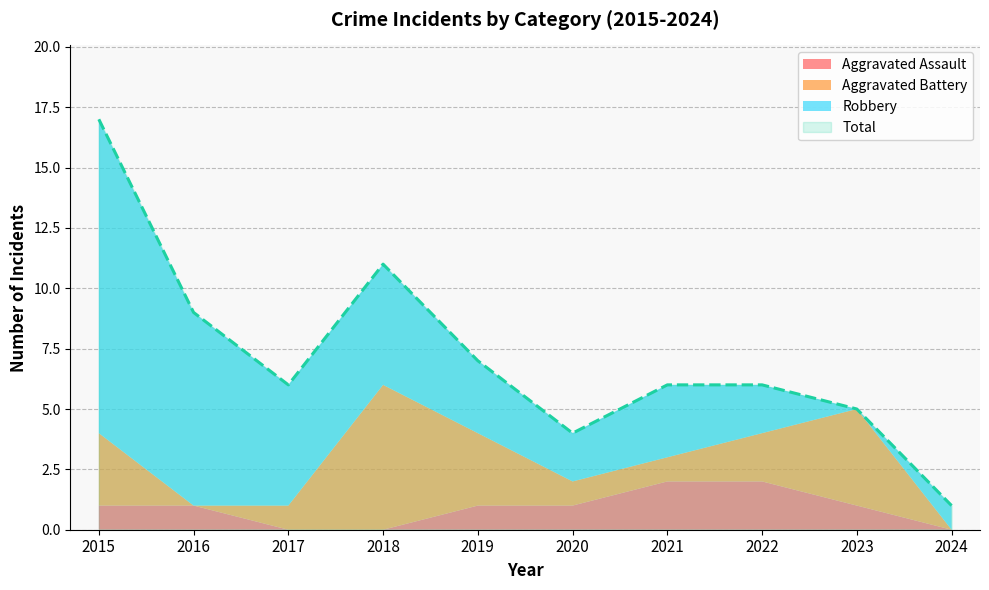

True or false: Aggravated Assault has more than 2 interior local peaks.

False